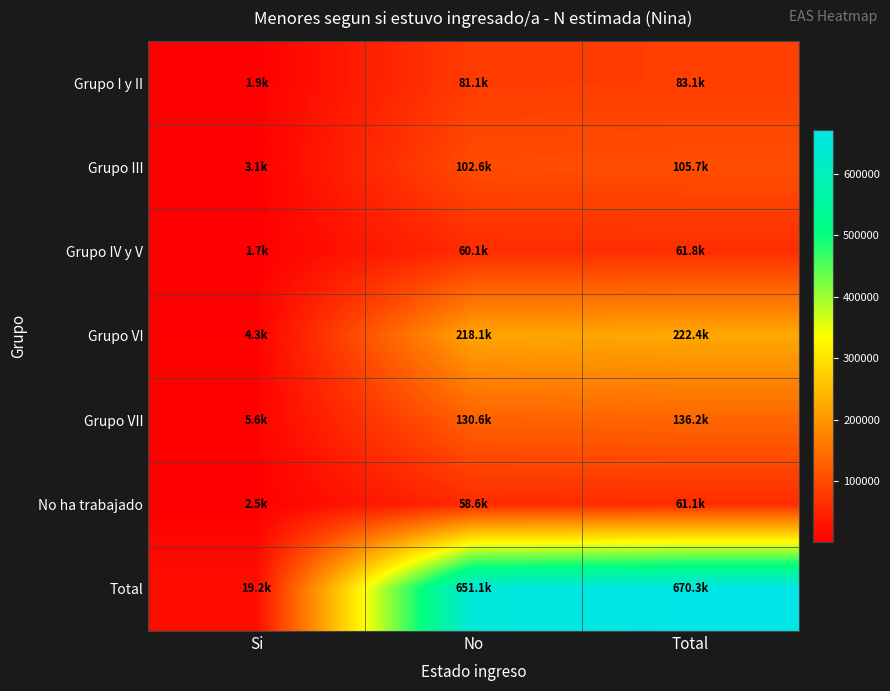

Reading left to right, transcribe all the data shown in this chart.

Grupo I y II: Si=1941	No=81149	Total=83090
Grupo III: Si=3133	No=102581	Total=105714
Grupo IV y V: Si=1715	No=60125	Total=61840
Grupo VI: Si=4299	No=218055	Total=222354
Grupo VII: Si=5641	No=130553	Total=136194
No ha trabajado: Si=2483	No=58604	Total=61087
Total: Si=19211	No=651068	Total=670279